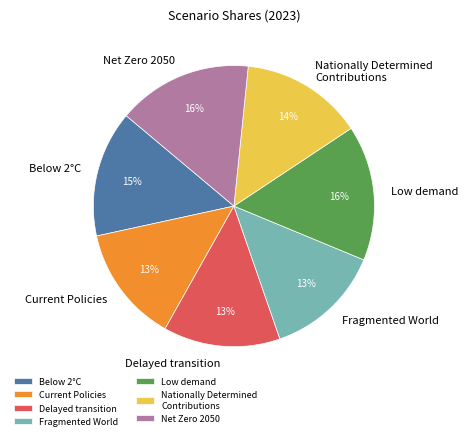

Is there a majority slice in this chart?

No